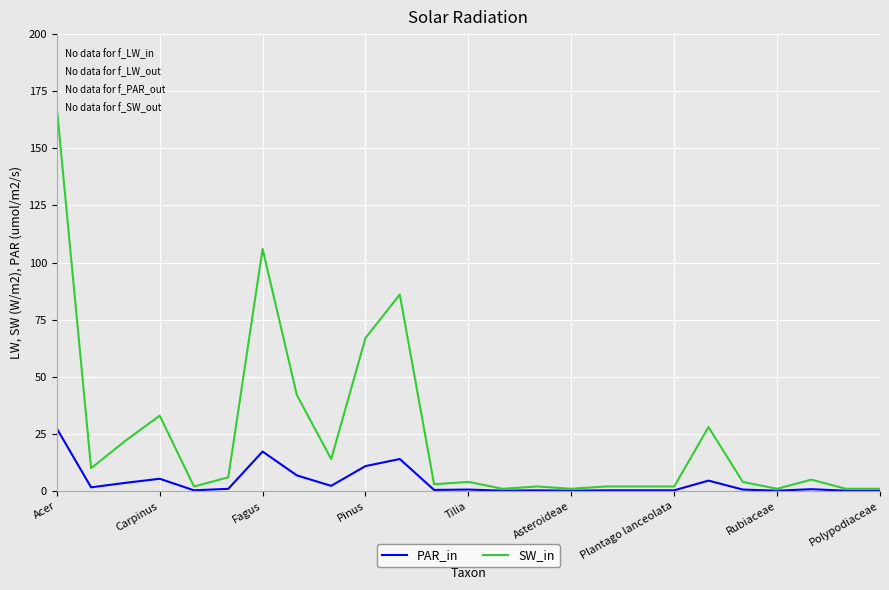

Rank the series by their maximum value, from lowest to highest.

PAR_in, SW_in